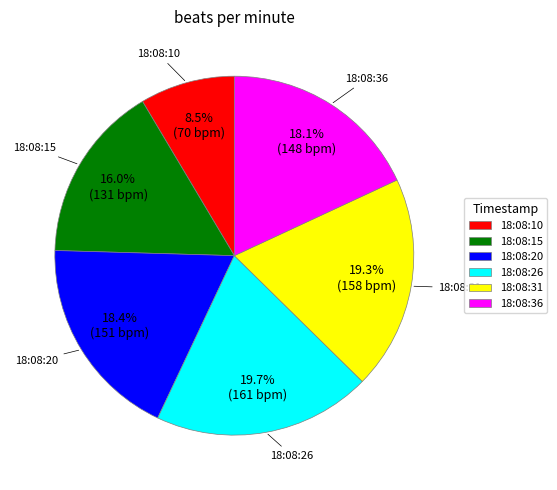

Is there any slice that represents more than half of the pie?

No